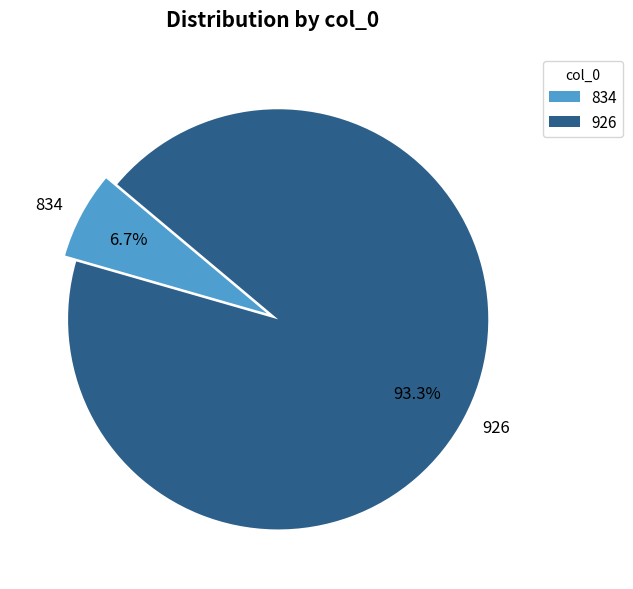

Which slice is the largest?

926